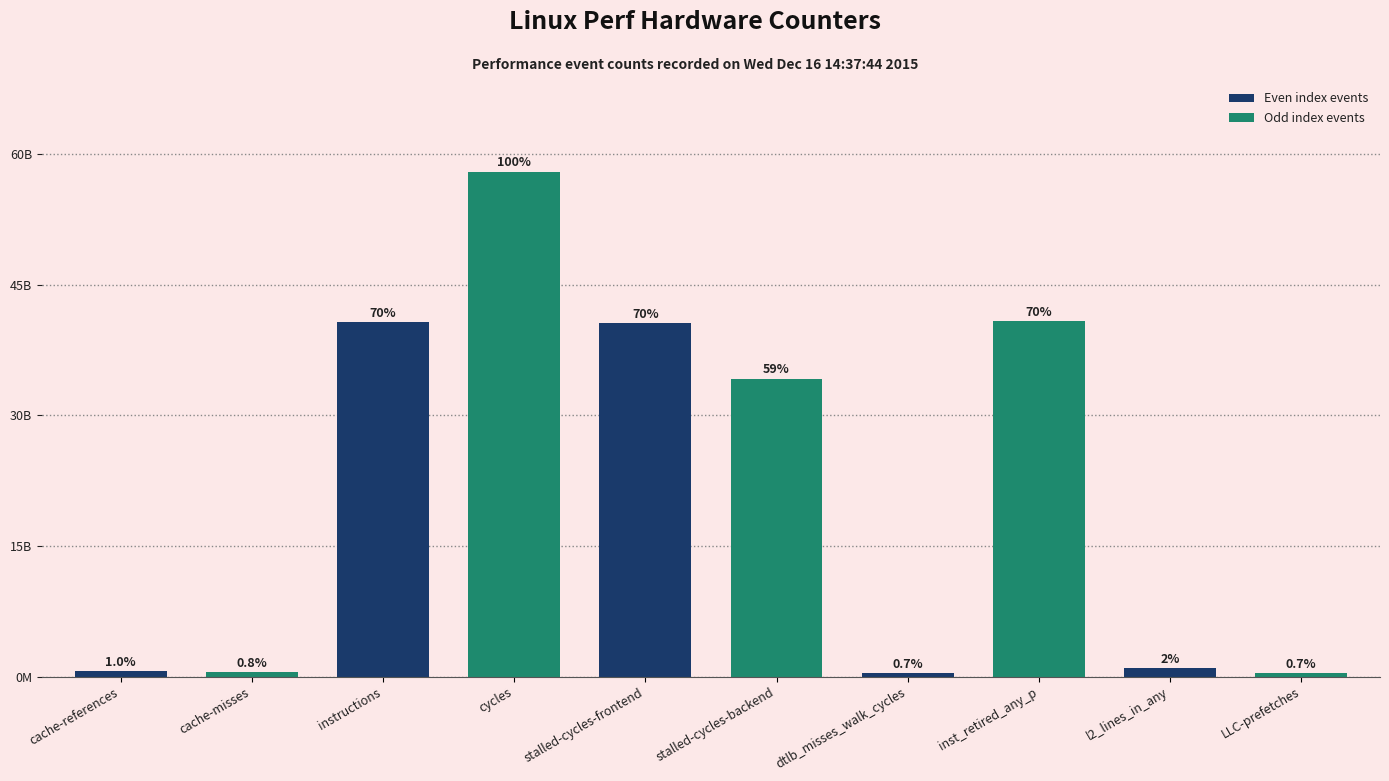

What is the difference between the maximum and minimum values?

57623174511